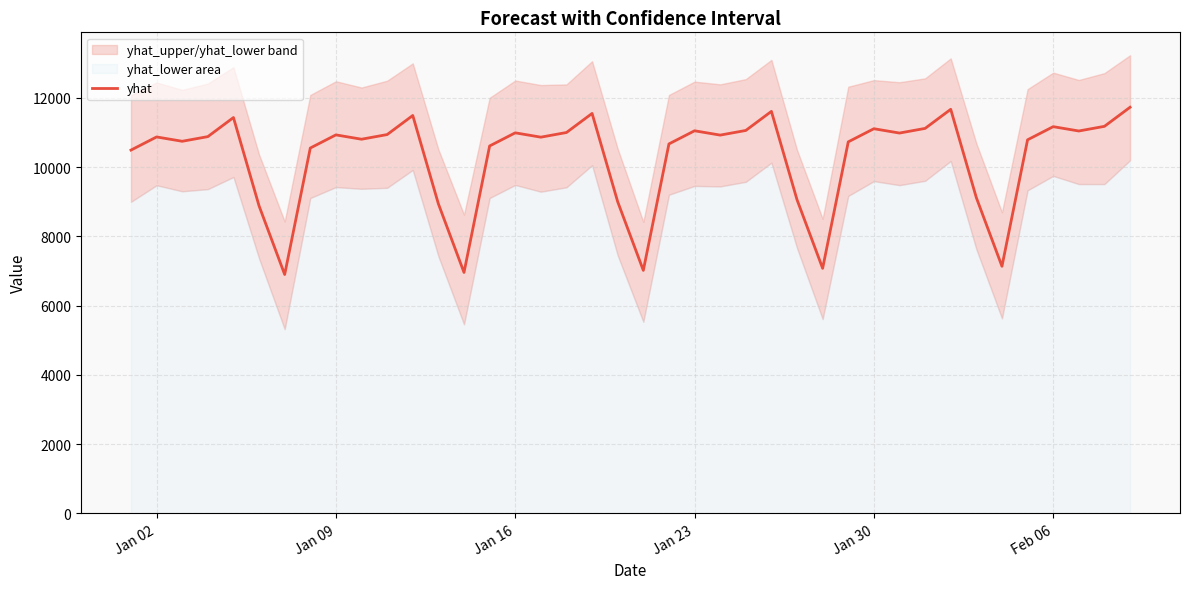

How many categories are shown in the chart?

40